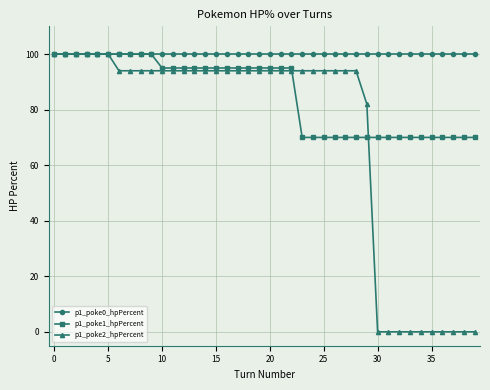

Reading left to right, extract all data points from this chart.

p1_poke0_hpPercent: 100	100	100	100	100	100	100	100	100	100	100	100	100	100	100	100	100	100	100	100	100	100	100	100	100	100	100	100	100	100	100	100	100	100	100	100	100	100	100	100
p1_poke1_hpPercent: 100	100	100	100	100	100	100	100	100	100	95	95	95	95	95	95	95	95	95	95	95	95	95	70	70	70	70	70	70	70	70	70	70	70	70	70	70	70	70	70
p1_poke2_hpPercent: 100	100	100	100	100	100	94	94	94	94	94	94	94	94	94	94	94	94	94	94	94	94	94	94	94	94	94	94	94	82	0	0	0	0	0	0	0	0	0	0